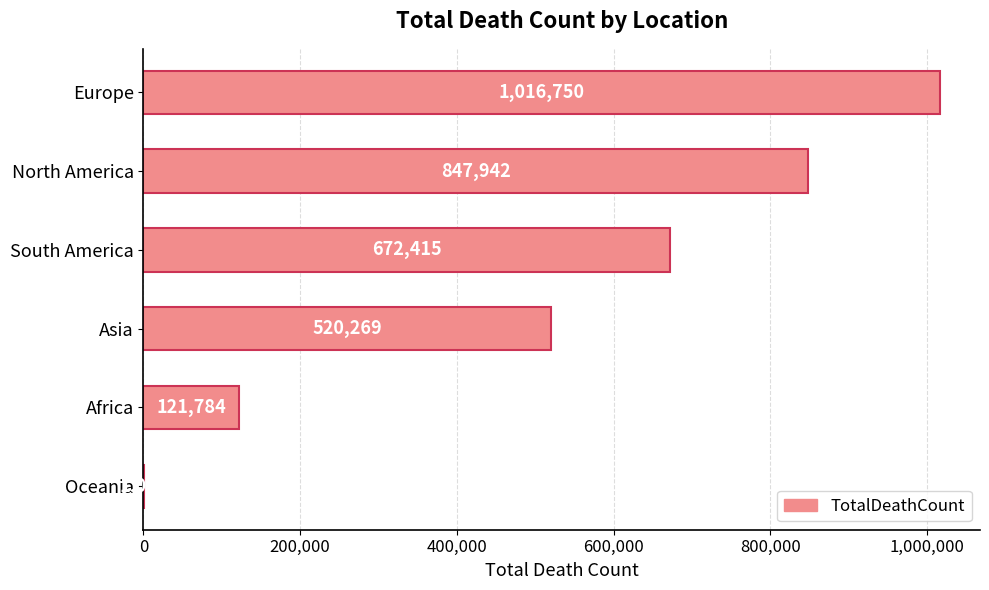

How many series are shown in this chart?

1